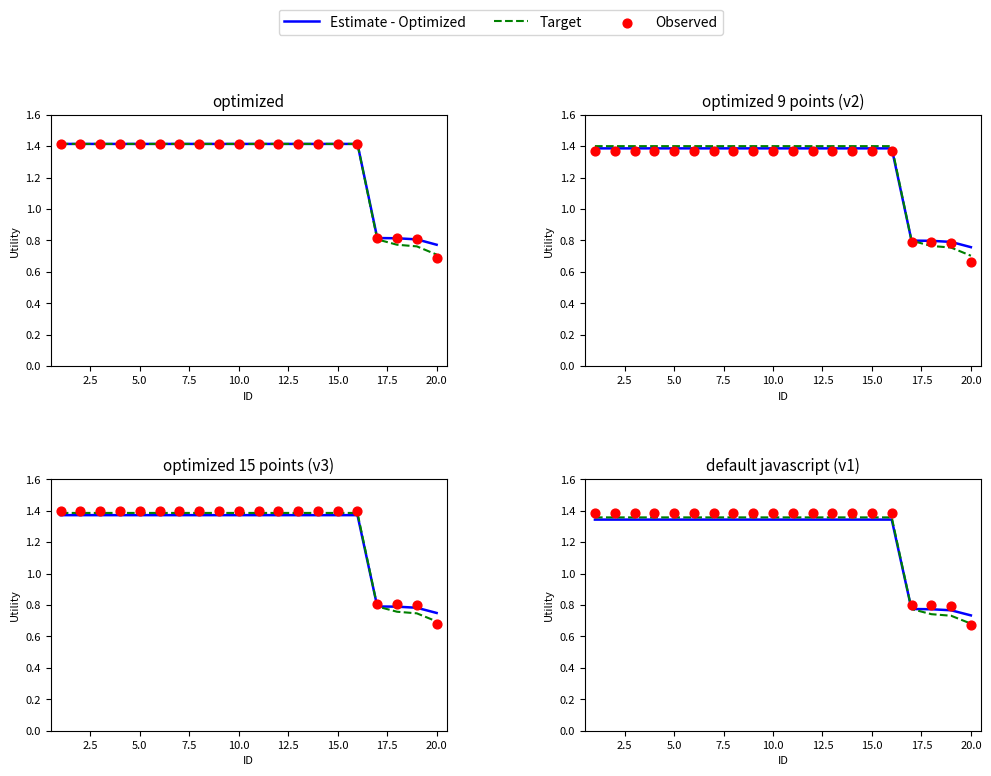

Which series has the largest total across all categories?

Observed